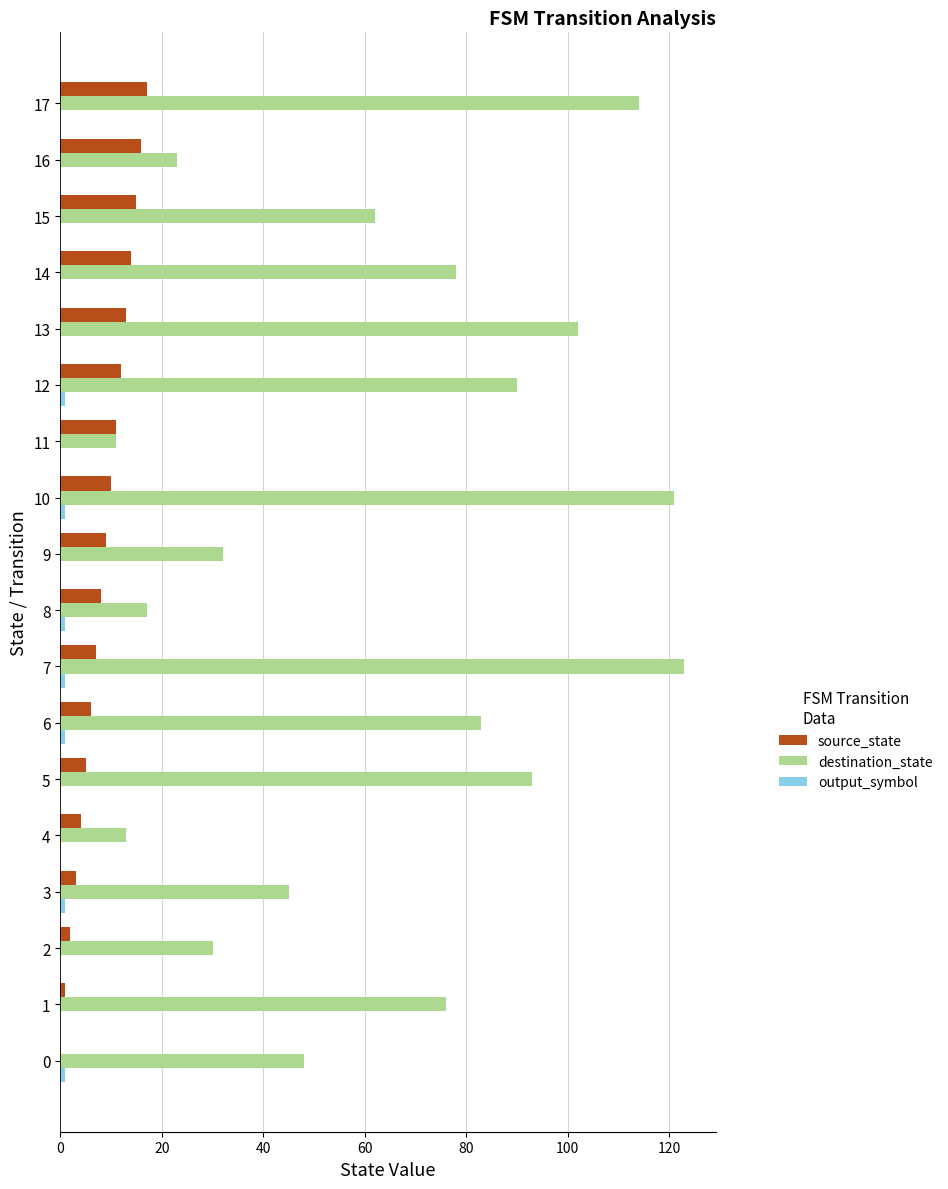

Which series has the largest total across all categories?

destination_state